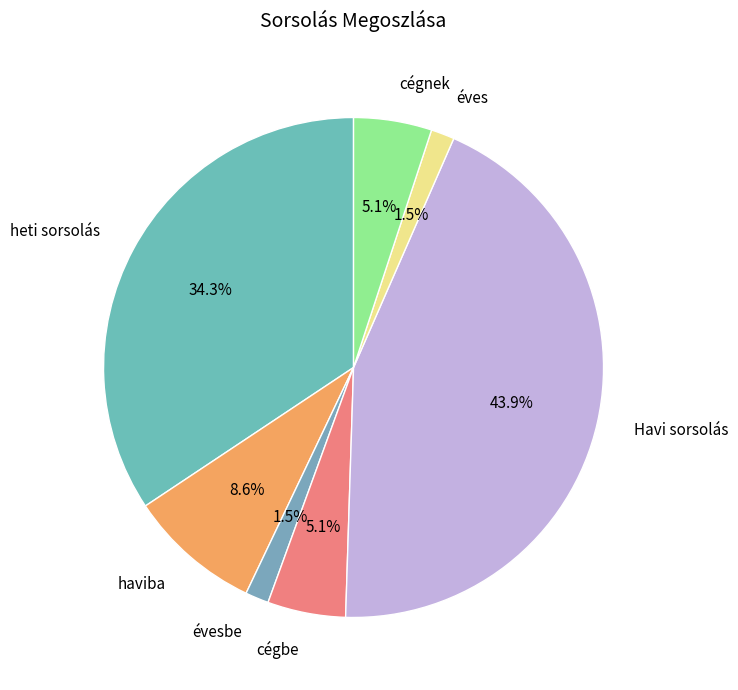

Does éves account for over 50% of the chart?

No